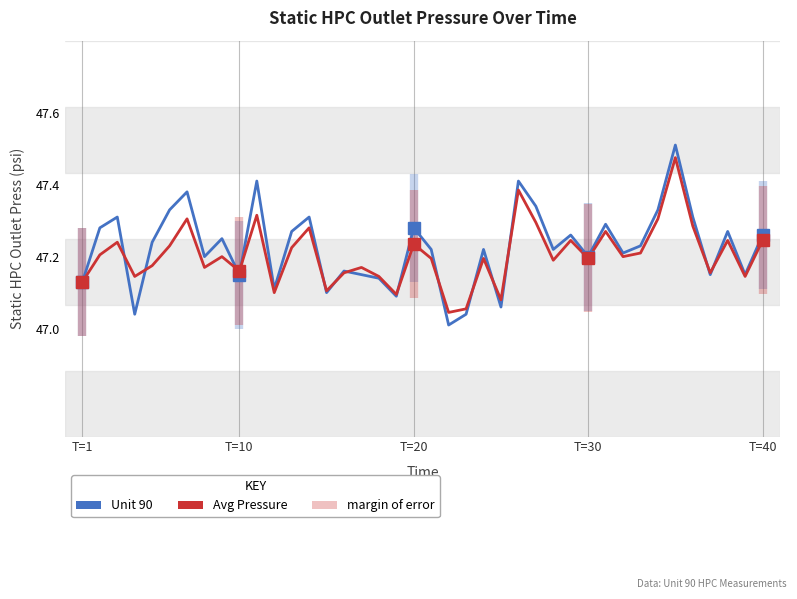

Which series has the largest total across all categories?

Unit 90